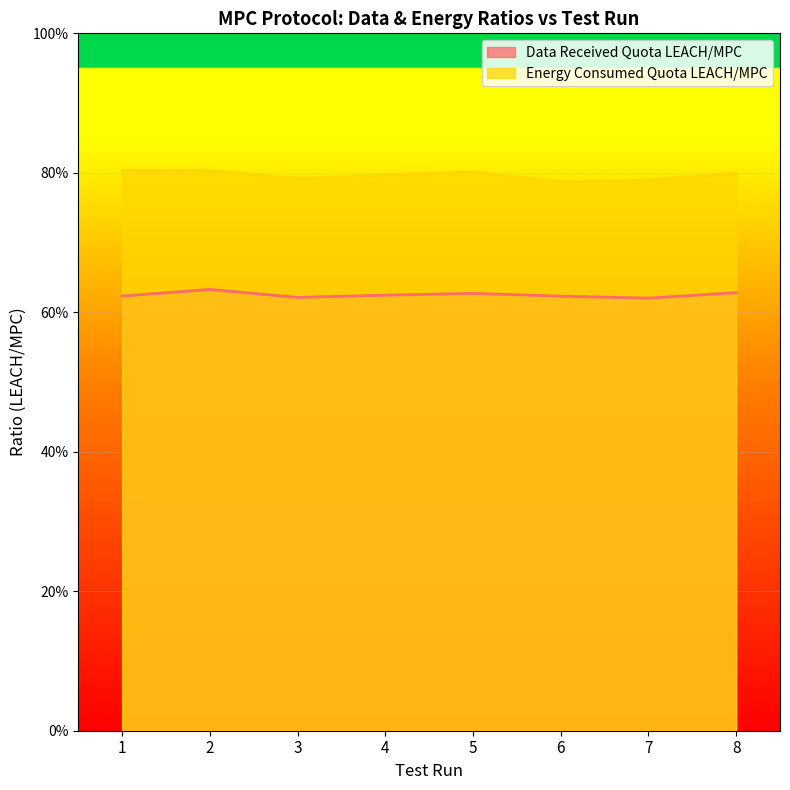

What is the total value across all series at 8?

1.4